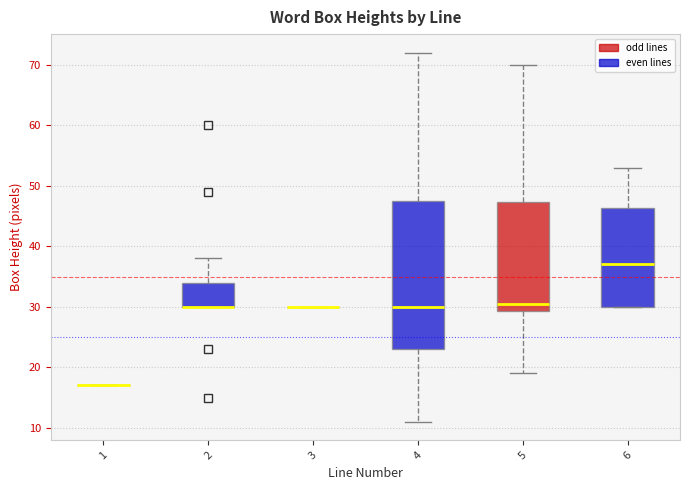

Reading left to right, read every box against the y-axis: the position of its median line, the range the box covers, and the ends of its whiskers. The values are not printed on the chart, so give them approximately, as read against the axis.

1: box collapsed to a line at 17, whiskers 17 to 17
2: median 30 (drawn on the box's lower edge), box 30 to 34, whiskers 30 to 38
3: box collapsed to a line at 30, whiskers 30 to 30
4: median 30, box 23 to 48, whiskers 11 to 72
5: median 31, box 29 to 47, whiskers 19 to 70
6: median 37, box 30 to 46, whiskers 30 to 53